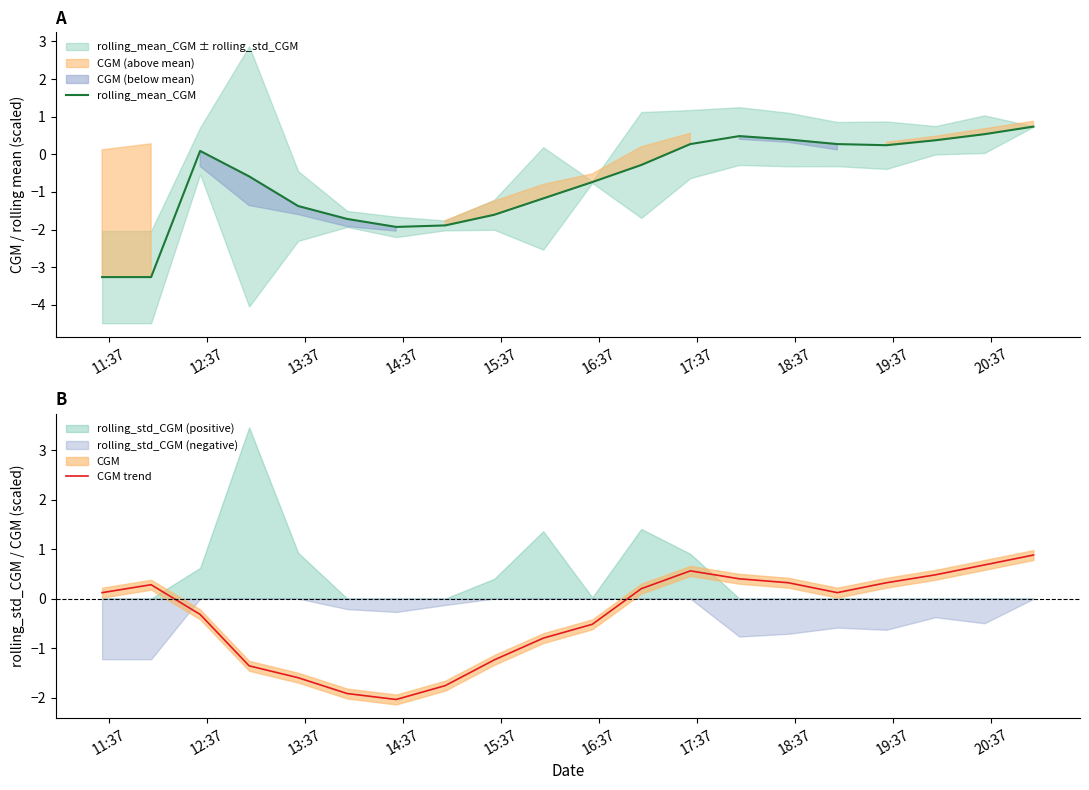

What is the highest value of the rolling_mean_CGM series?

0.7